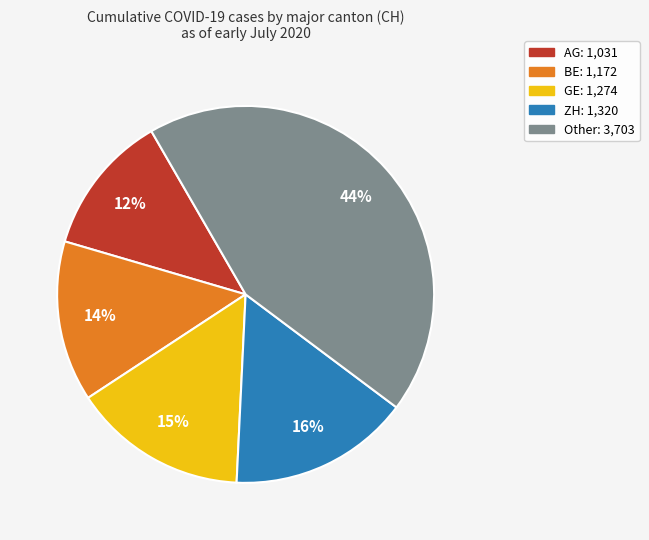

Does any single category account for the majority?

No